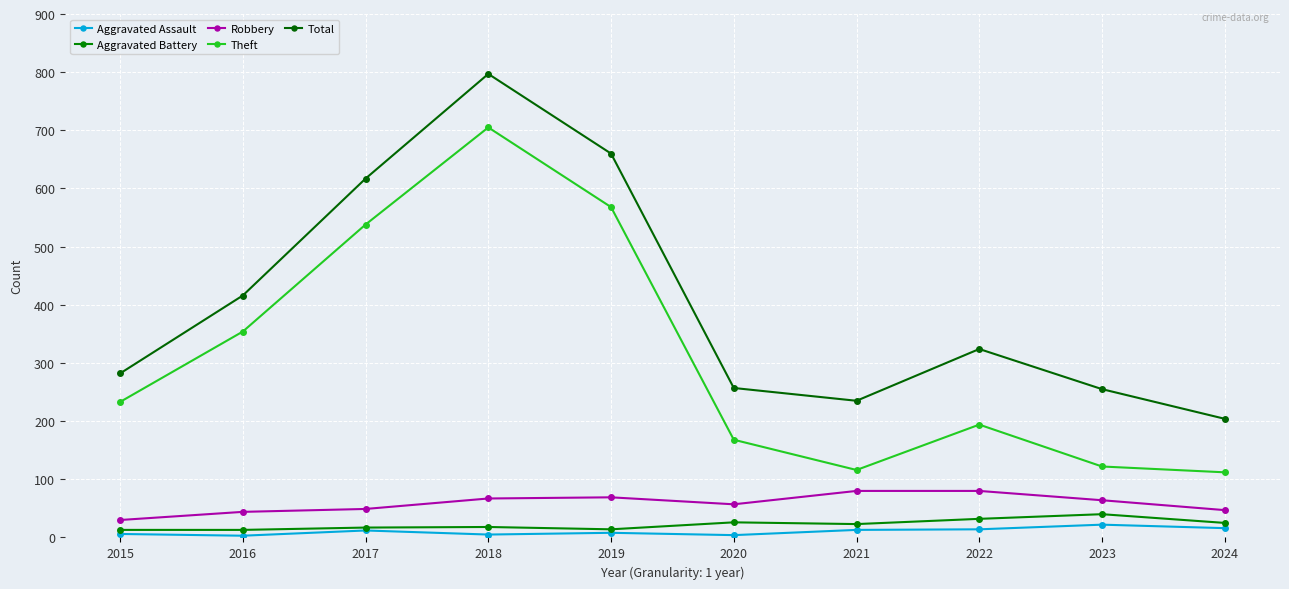

What is the difference between the second highest and second lowest values in the Theft series?

452